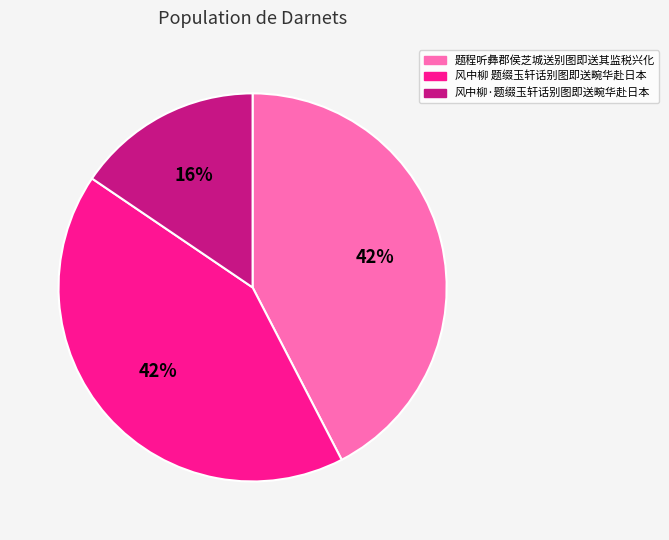

Which category has the smallest portion of the pie?

风中柳·题缀玉轩话别图即送畹华赴日本